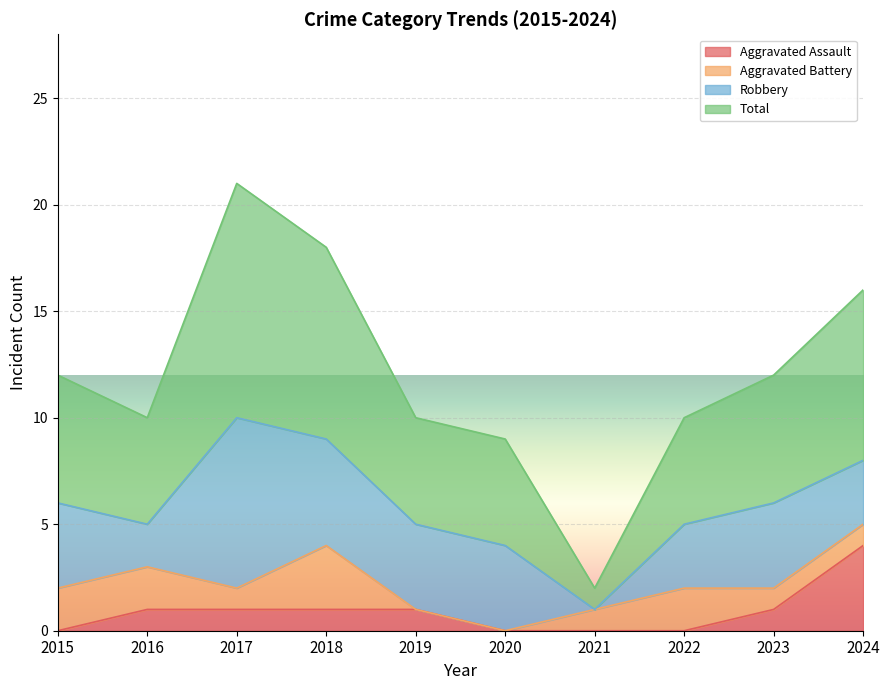

Which category has the highest value in the Aggravated Assault series?

2024